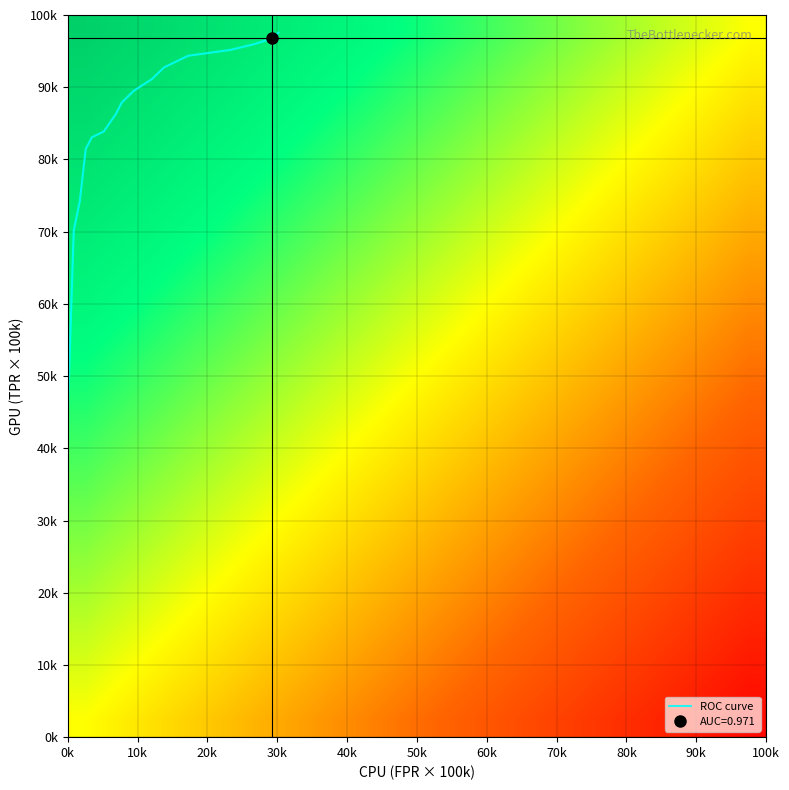

Which category has the lowest value across all series?

0k